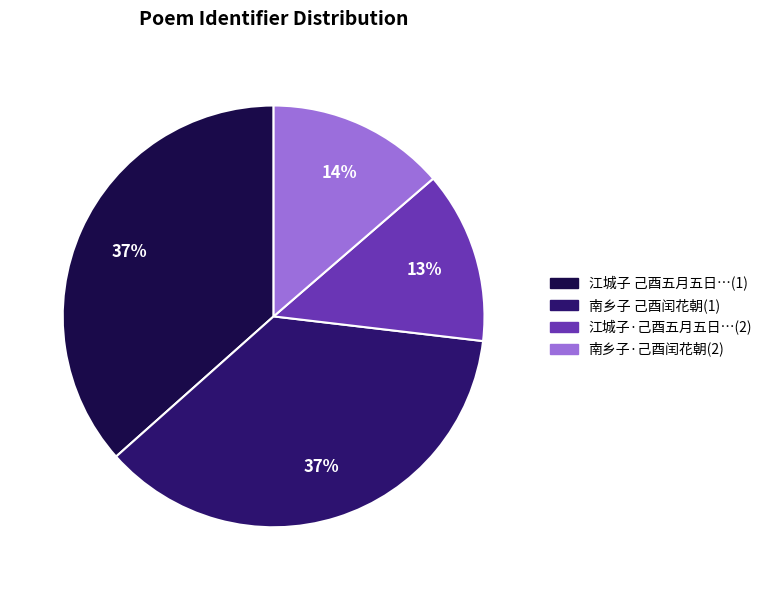

Is there any slice that represents more than half of the pie?

No